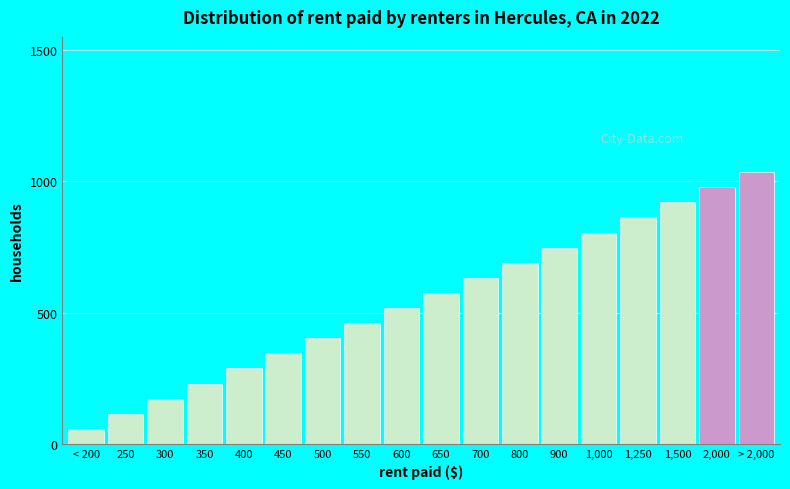

Reading right to left, list all the values displayed in this chart.

> 2,000=1035.0	2,000=977.5	1,500=920.0	1,250=862.5	1,000=805.0	900=747.5	800=690.0	700=632.5	650=575.0	600=517.5	550=460.0	500=402.5	450=345.0	400=287.5	350=230.0	300=172.5	250=115.0	< 200=57.5